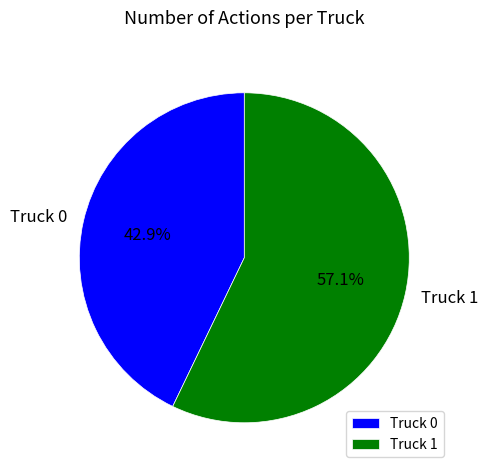

What percentage is the Truck 0 slice, to the nearest percent?

43%